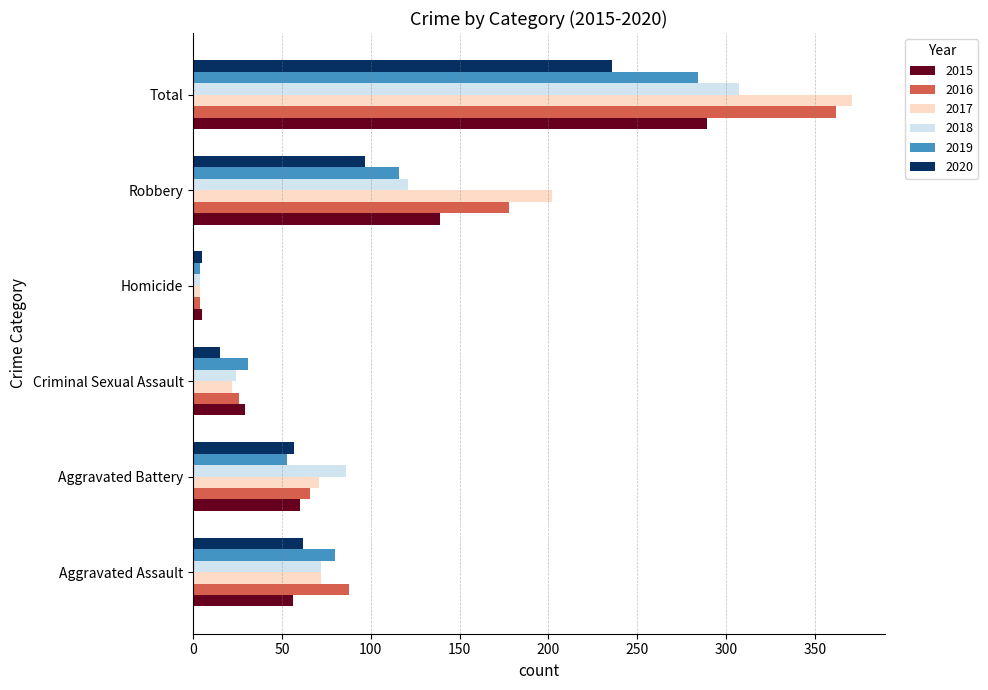

What is the spread (max minus min) of values at Total?

135